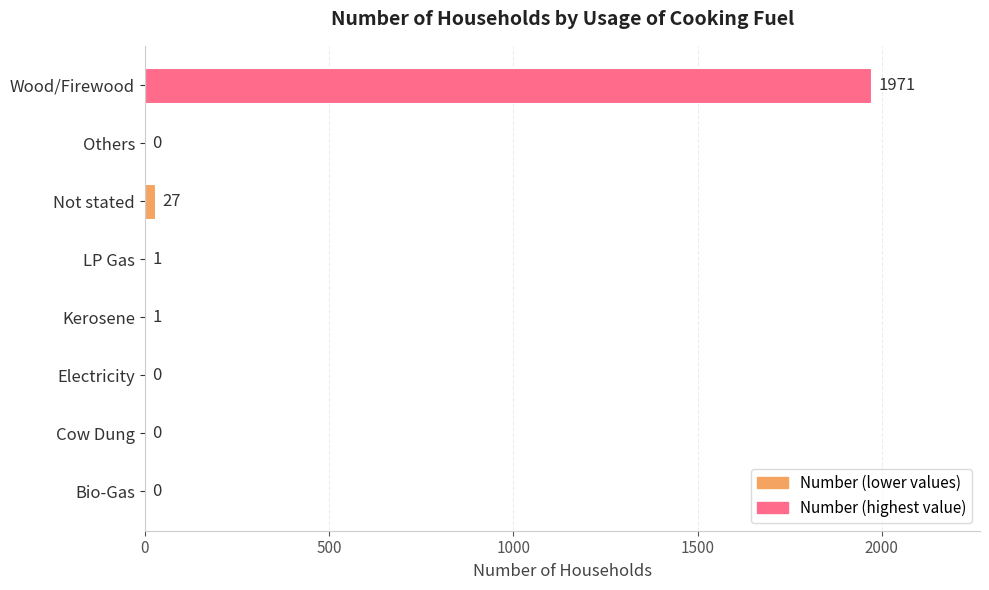

True or false: the data shows 1230 at Wood/Firewood.

False